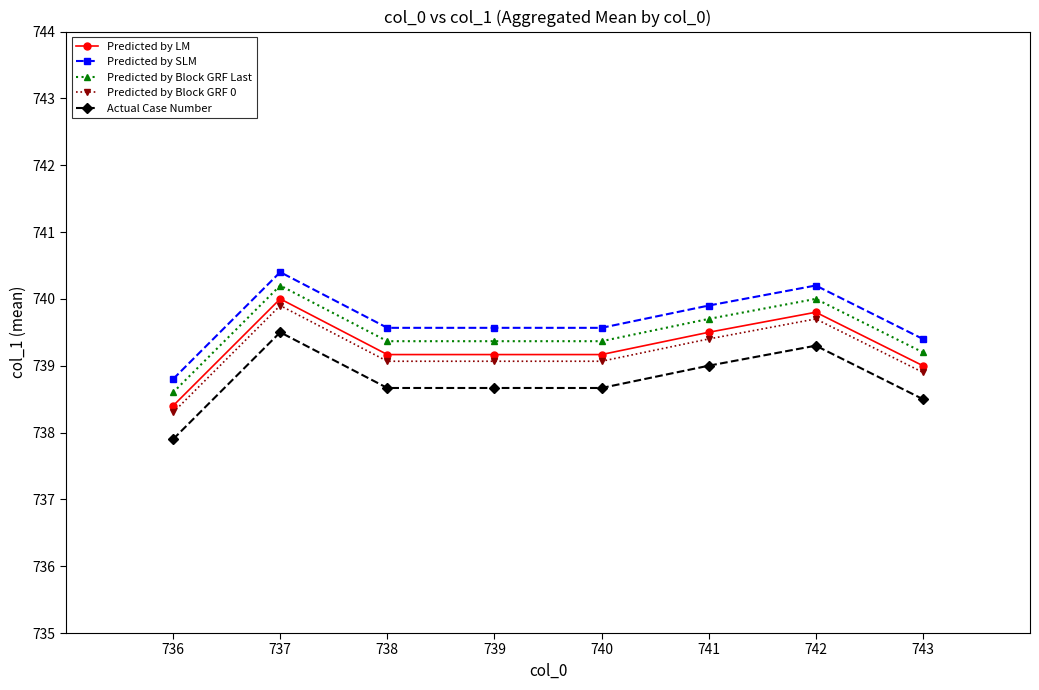

Where is Predicted by Block GRF 0 nearest to the value 739?

738